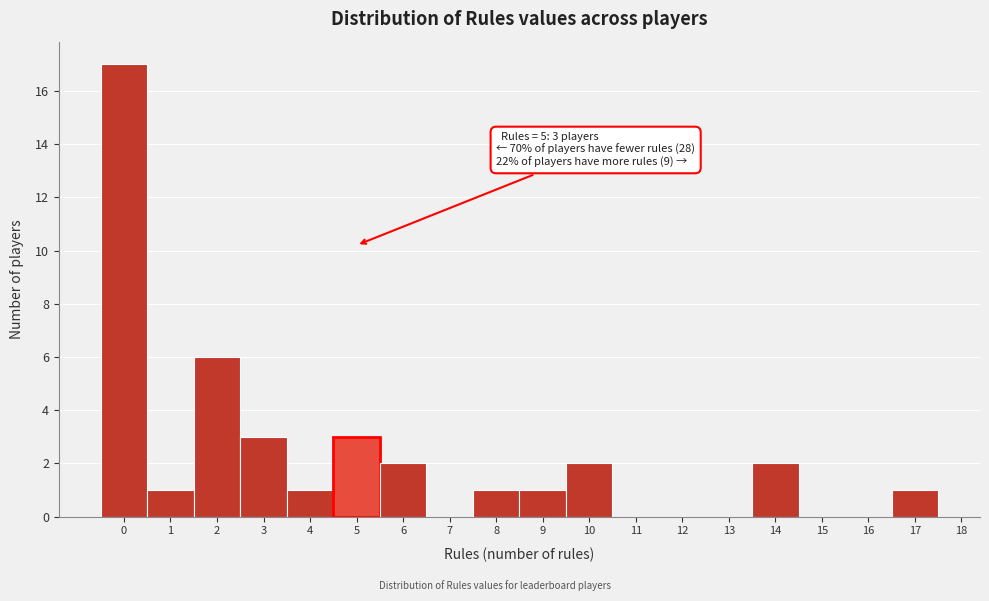

Which range on the x-axis has the tallest bar?

-0.5 to 0.5